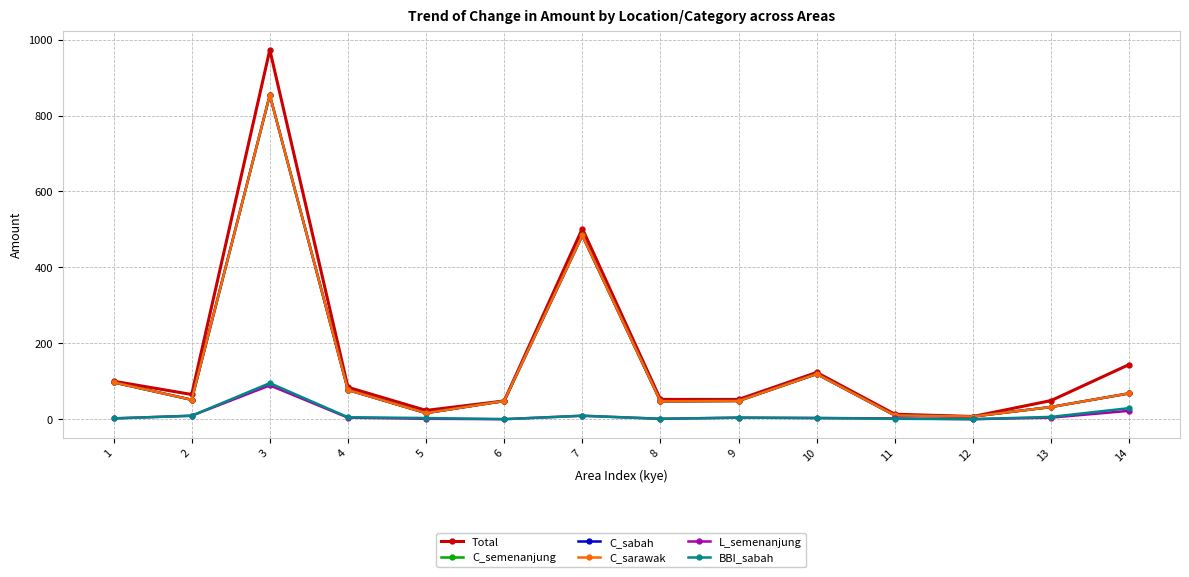

How many data points does each series have?

14